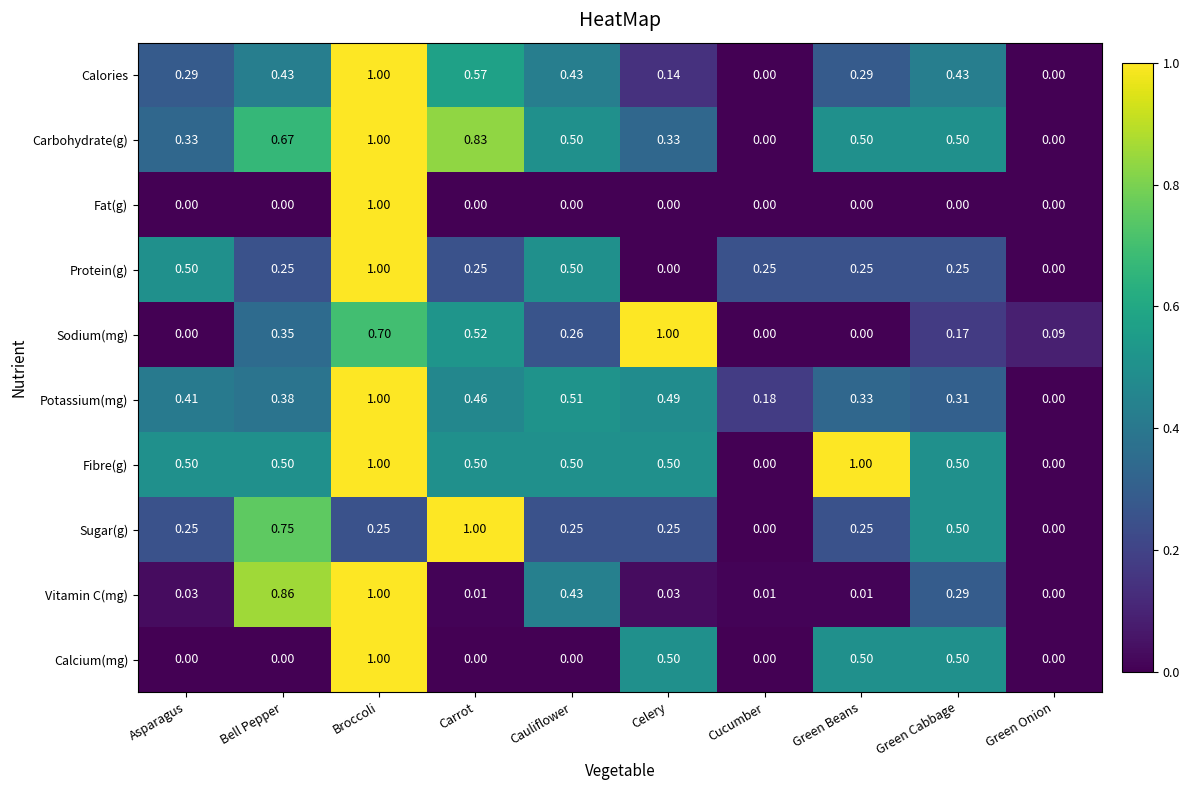

Which series has the largest total across all categories?

Fibre(g)